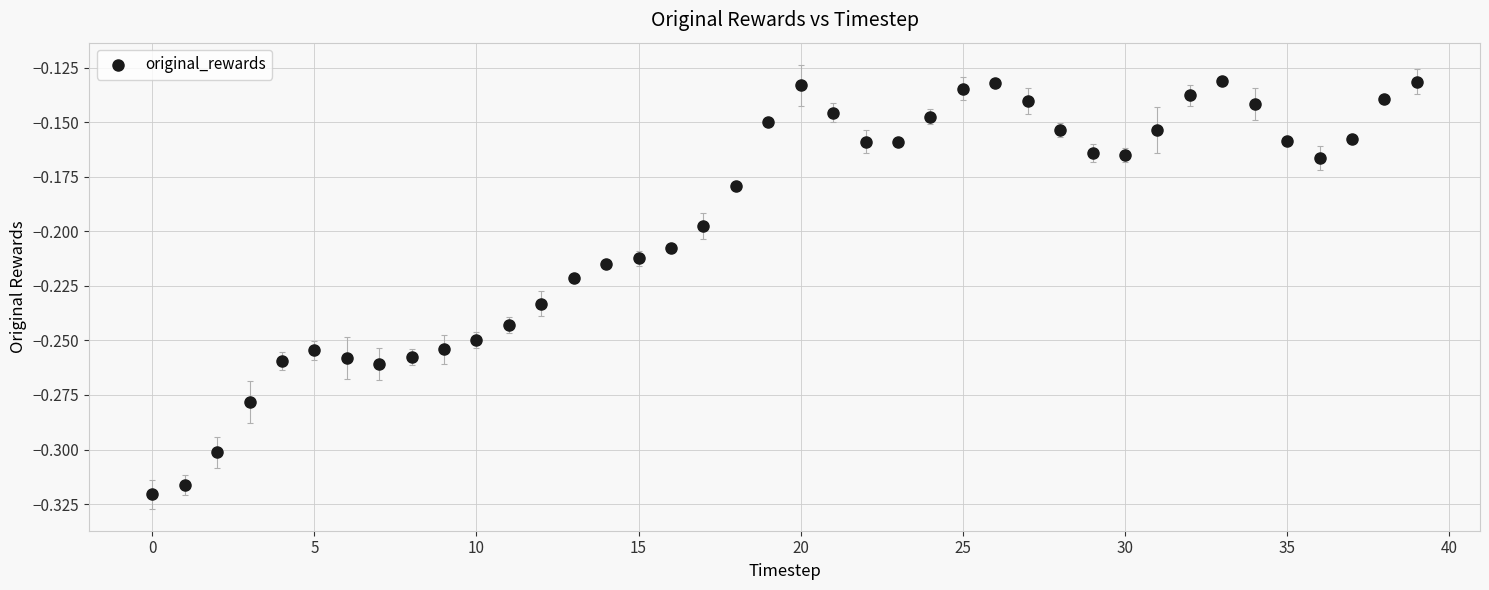

How many points are shown in the scatter plot?

40